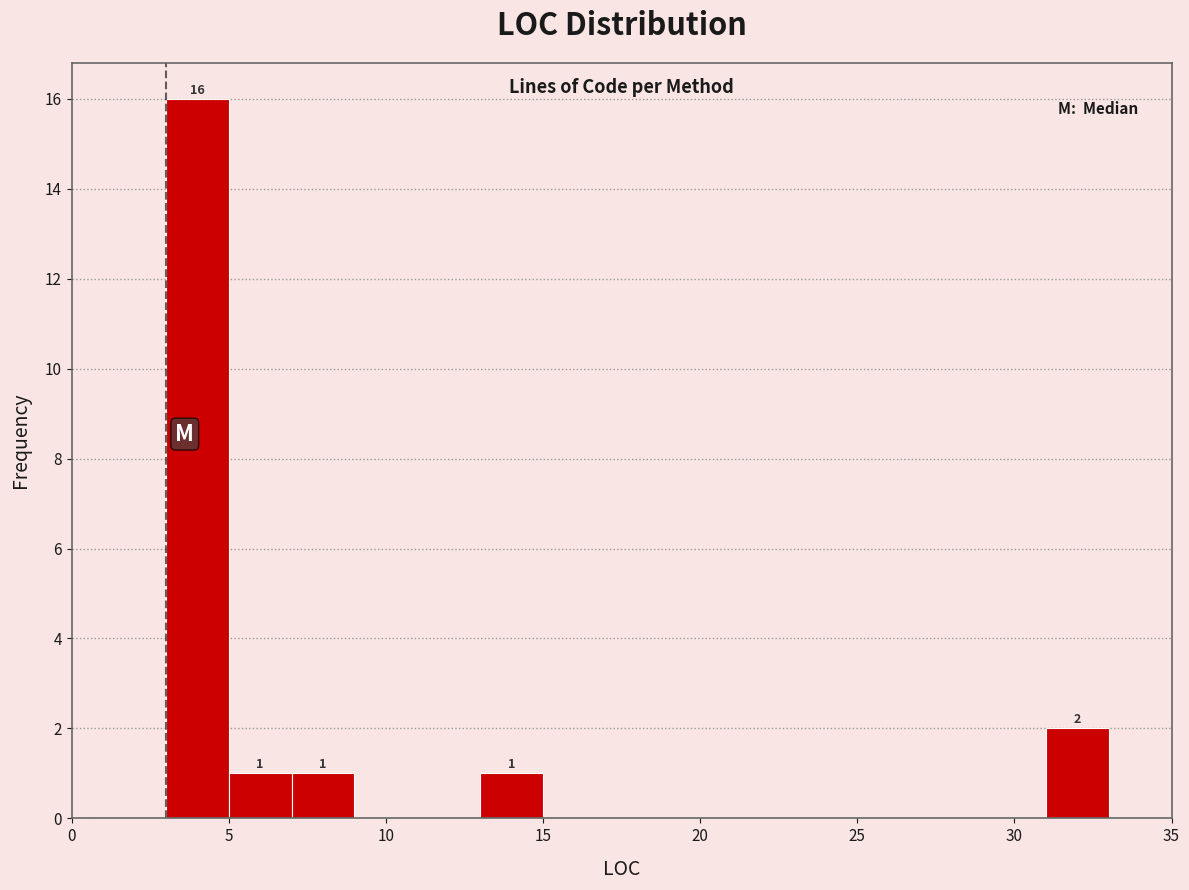

Over which range of the x-axis is the bar tallest?

3 to 5